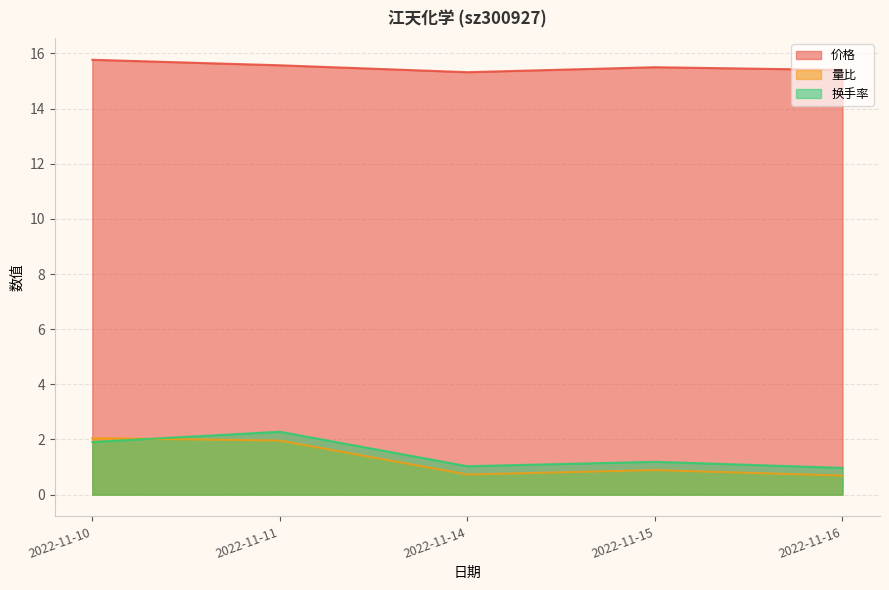

List the series in order of their peak value, highest first.

价格, 换手率, 量比